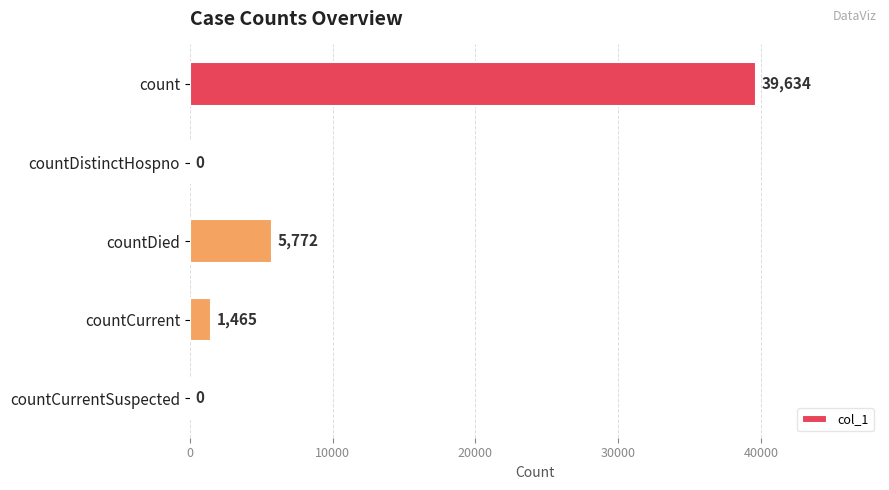

What is the sum of all values?

46871